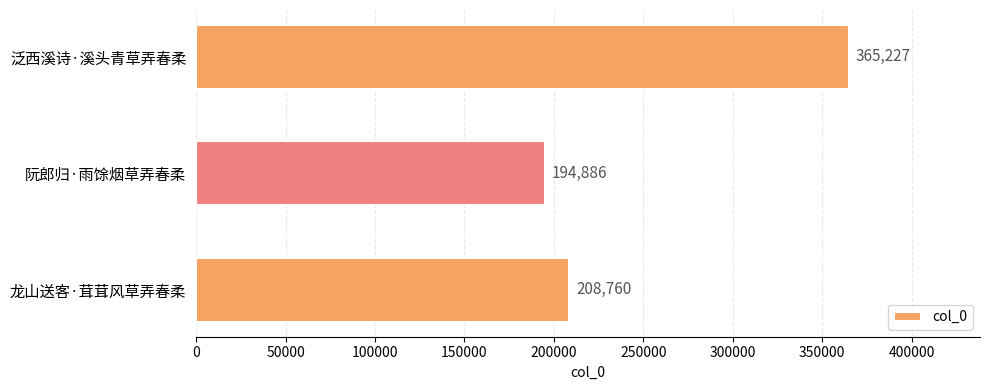

List the labels in order of value, smallest first.

阮郎归·雨馀烟草弄春柔, 龙山送客·茸茸风草弄春柔, 泛西溪诗·溪头青草弄春柔